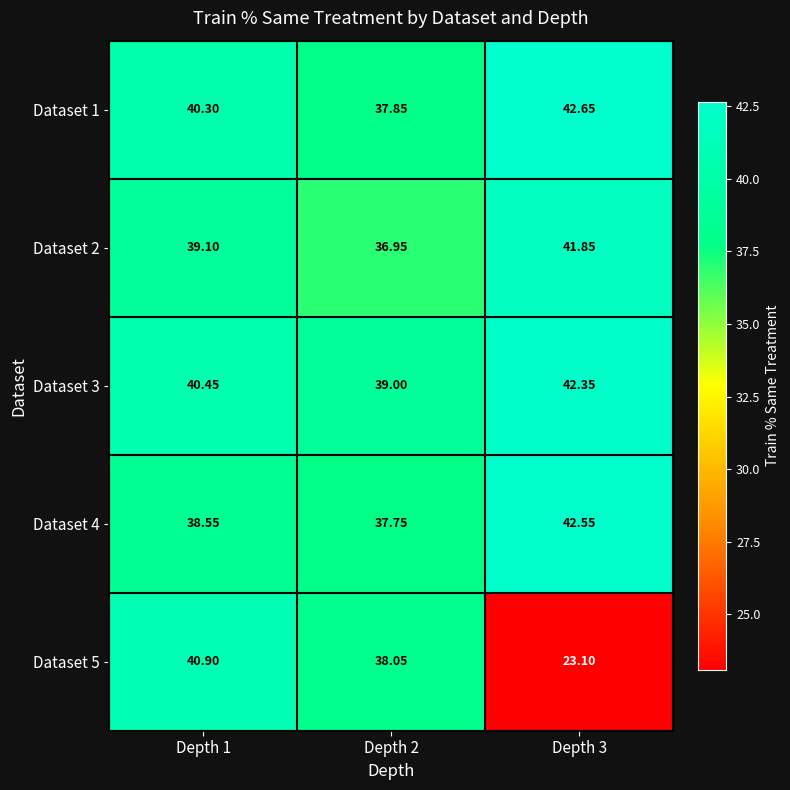

Is the value of Dataset 2 at Depth 3 greater than the value of Dataset 5 at Depth 3?

Yes